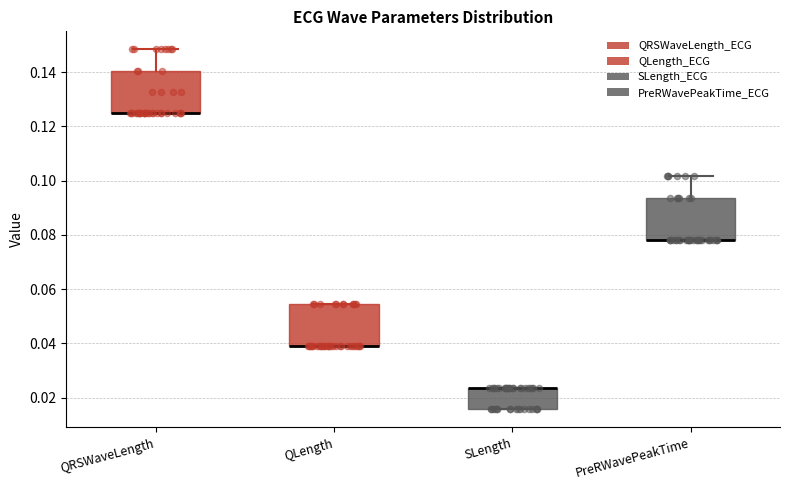

Reading left to right, read every box against the y-axis: the position of its median line, the range the box covers, and the ends of its whiskers. The values are not printed on the chart, so give them approximately, as read against the axis.

QRSWaveLength: median 0.126 (drawn on the box's lower edge), box 0.126 to 0.140, whiskers 0.126 to 0.148
QLength: median 0.040 (drawn on the box's lower edge), box 0.040 to 0.054, whiskers 0.040 to 0.054
SLength: median 0.024 (drawn on the box's upper edge), box 0.016 to 0.024, whiskers 0.016 to 0.024
PreRWavePeakTime: median 0.078 (drawn on the box's lower edge), box 0.078 to 0.094, whiskers 0.078 to 0.102